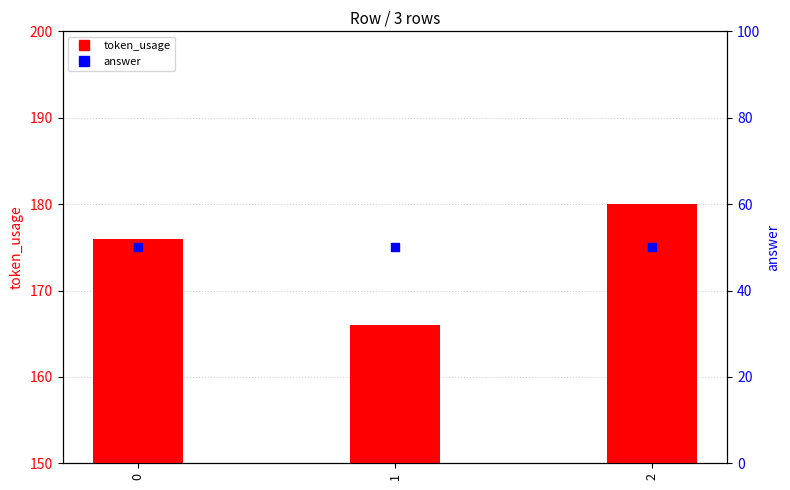

At which category is the sum across all series the highest?

2